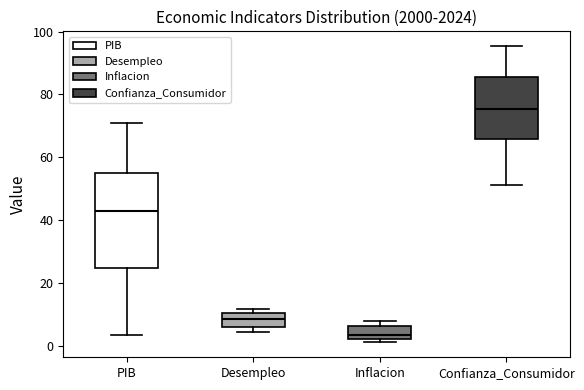

Which box's median line is the lowest?

Inflacion